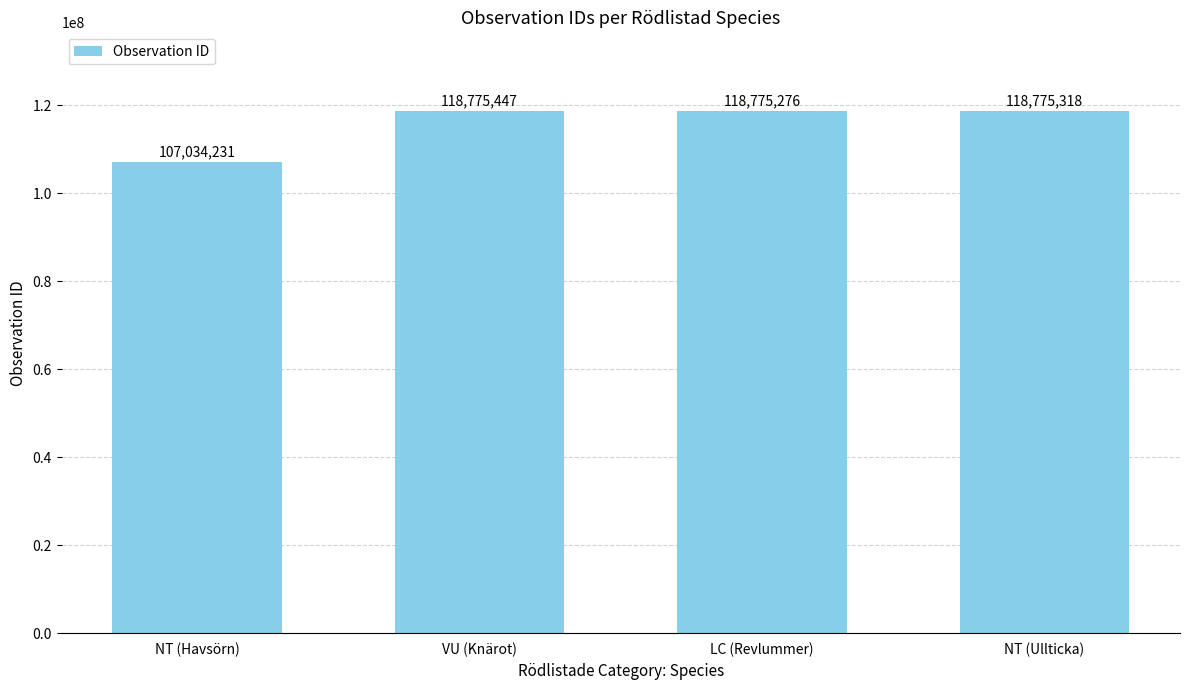

What is the minimum value shown in the chart?

107034231